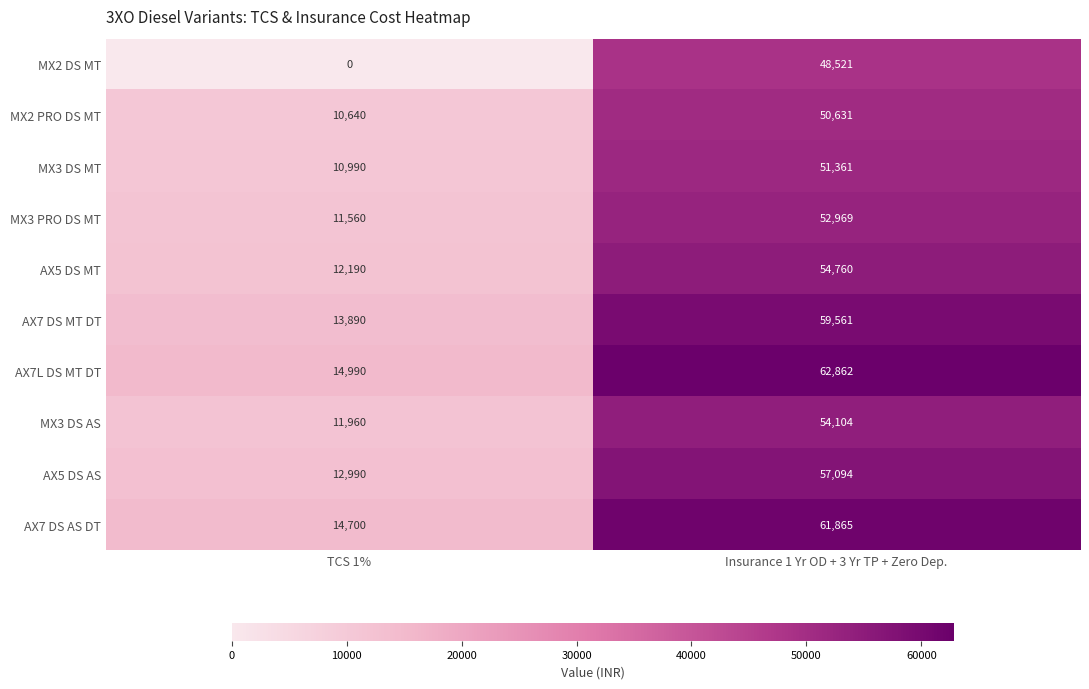

Is the value of MX3 PRO DS MT at TCS 1% greater than the value of MX2 DS MT at TCS 1%?

Yes